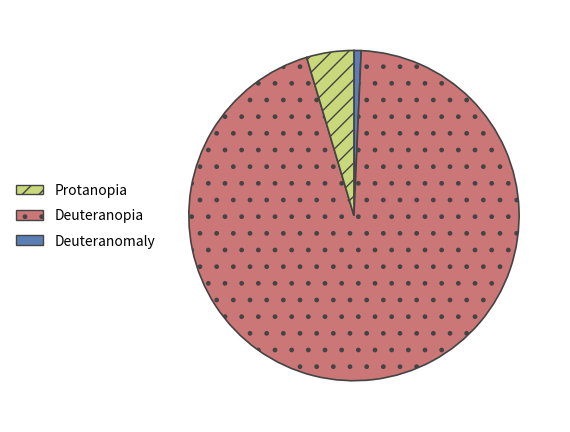

Is there a majority slice in this chart?

Yes